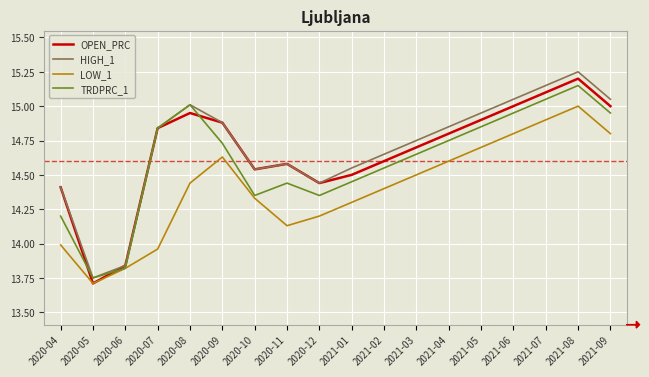

At how many categories does at least one series exceed 14?

16